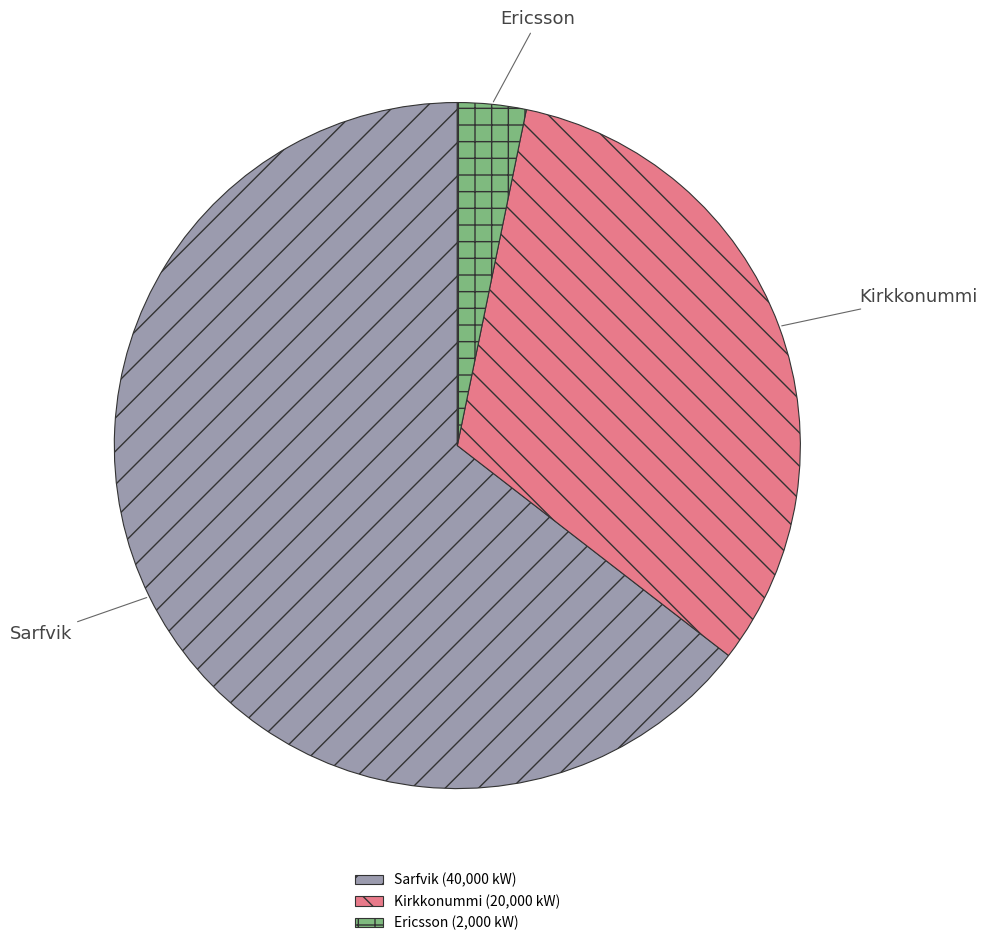

Does Ericsson represent more than half of the total?

No